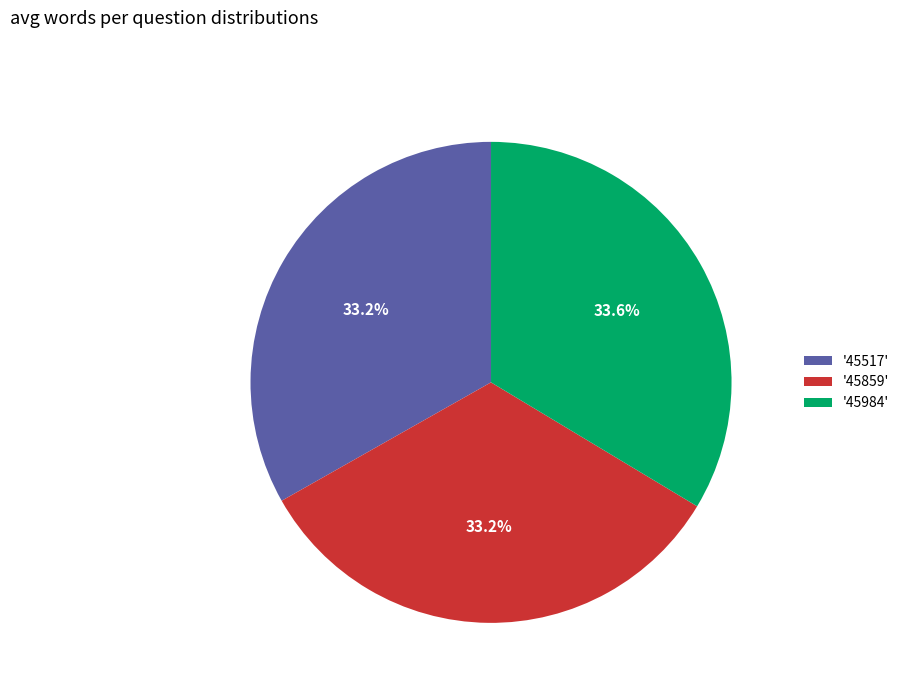

Combined, do '45517' and '45984' account for over 50%?

Yes